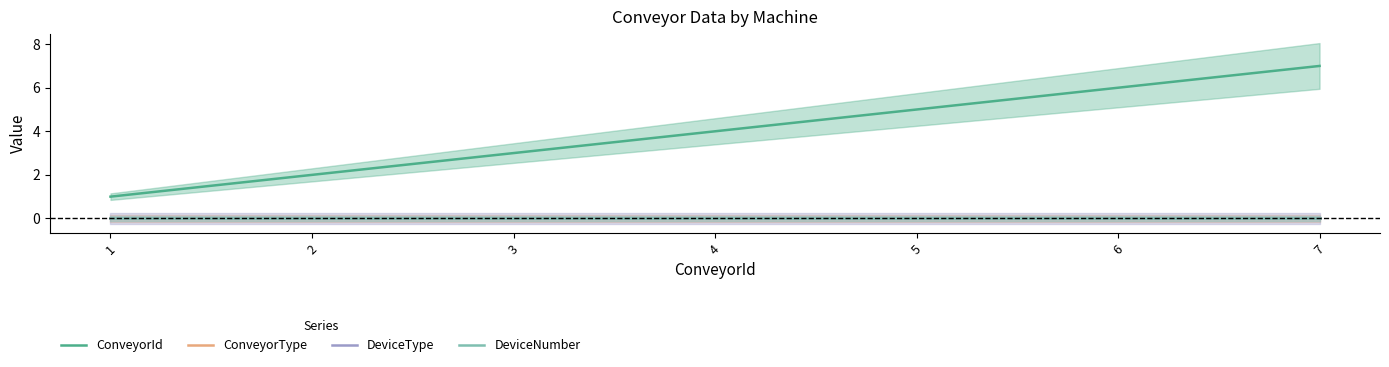

Which label corresponds to the smallest value in the chart?

1